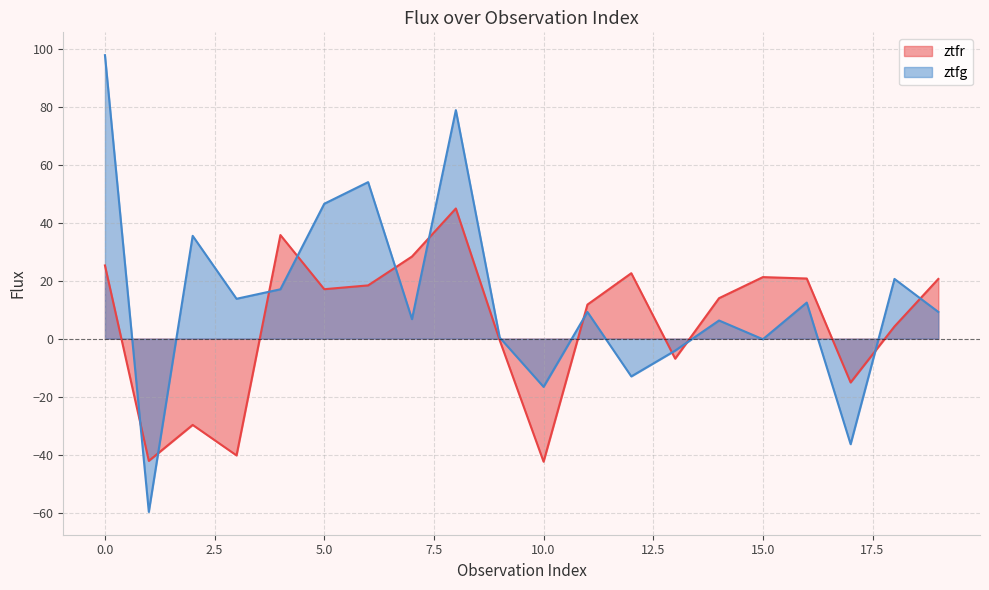

What are all the series names shown in the legend?

ztfr, ztfg